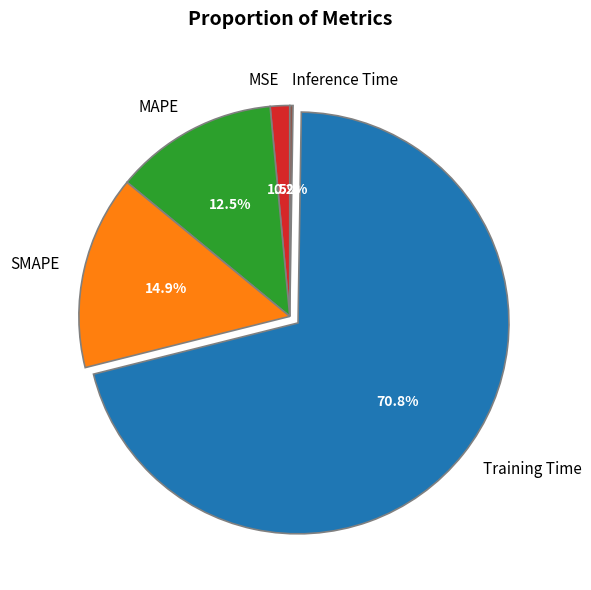

What is the ratio of the value at SMAPE to the value at Training Time?

0.2